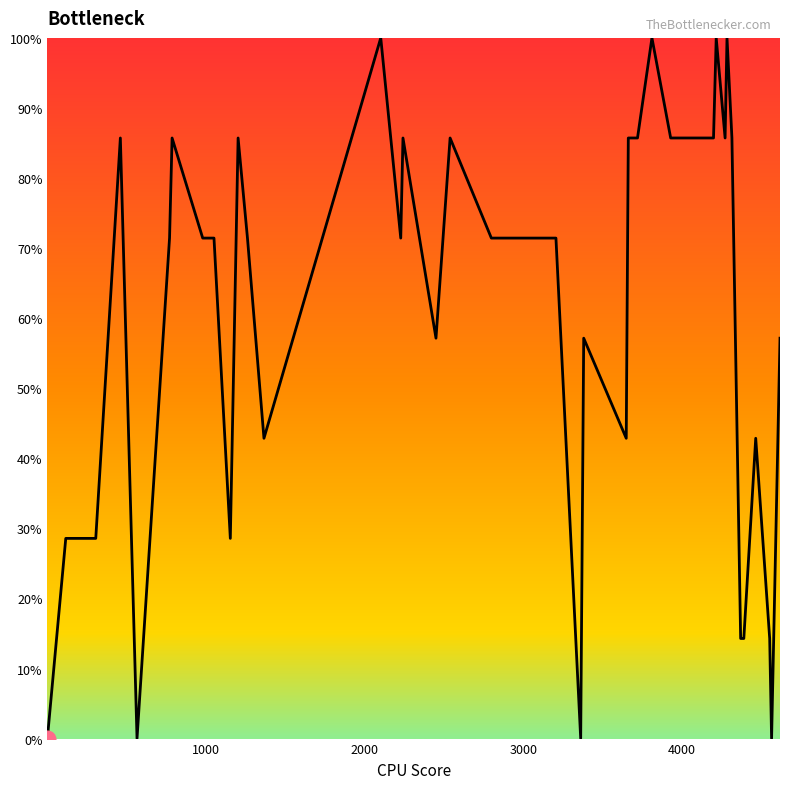

What is the maximum value shown in the chart?

100.0